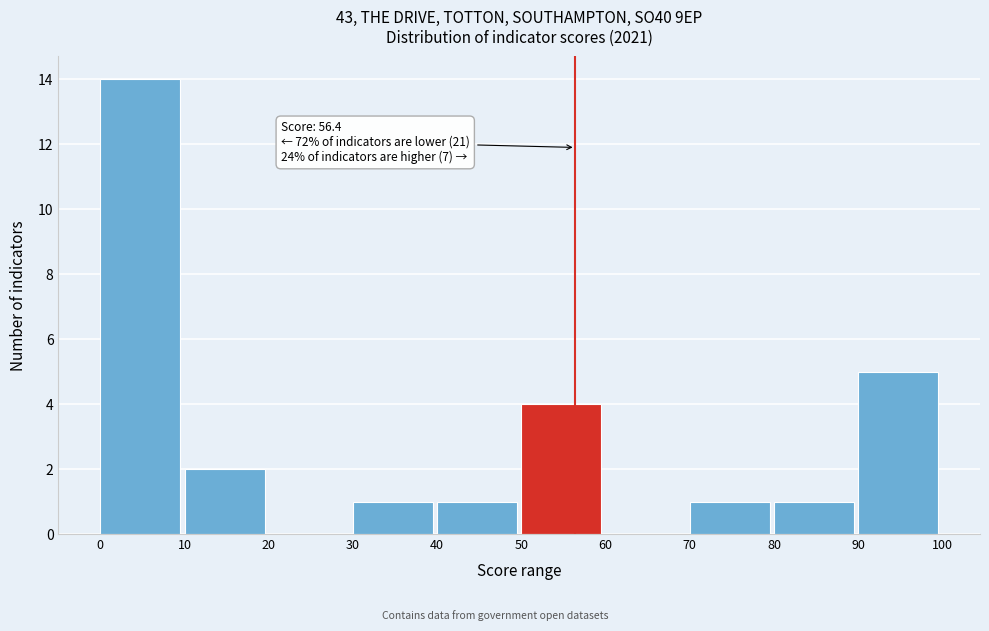

Which range on the x-axis has the tallest bar?

0 to 10